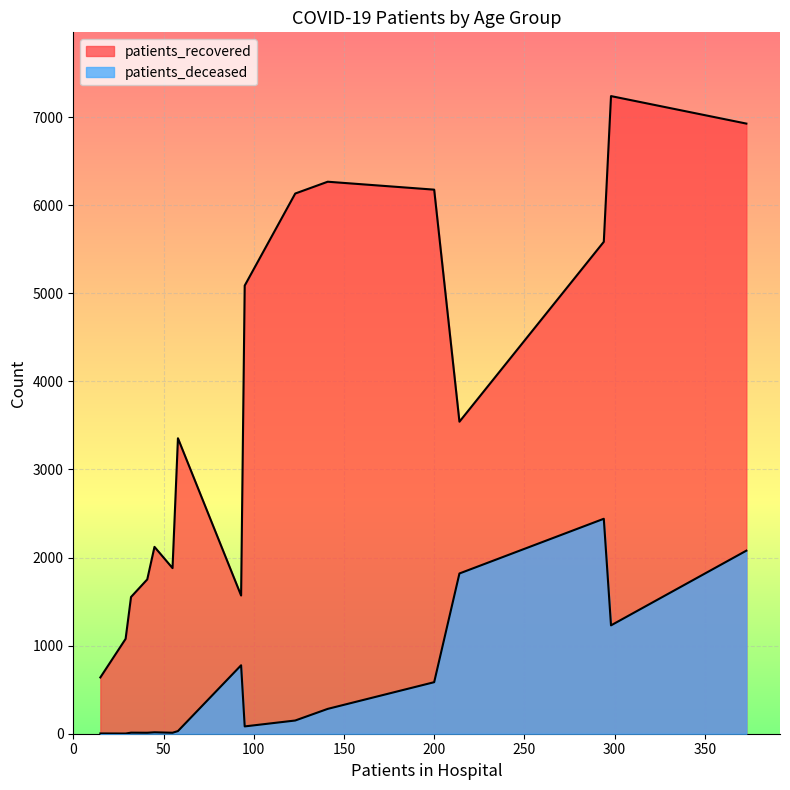

What position from the left is 75-79?

13